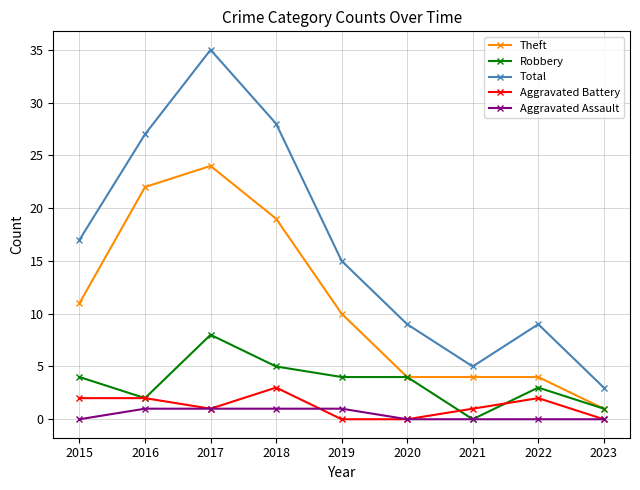

What is the spread (max minus min) of values at 2018?

27